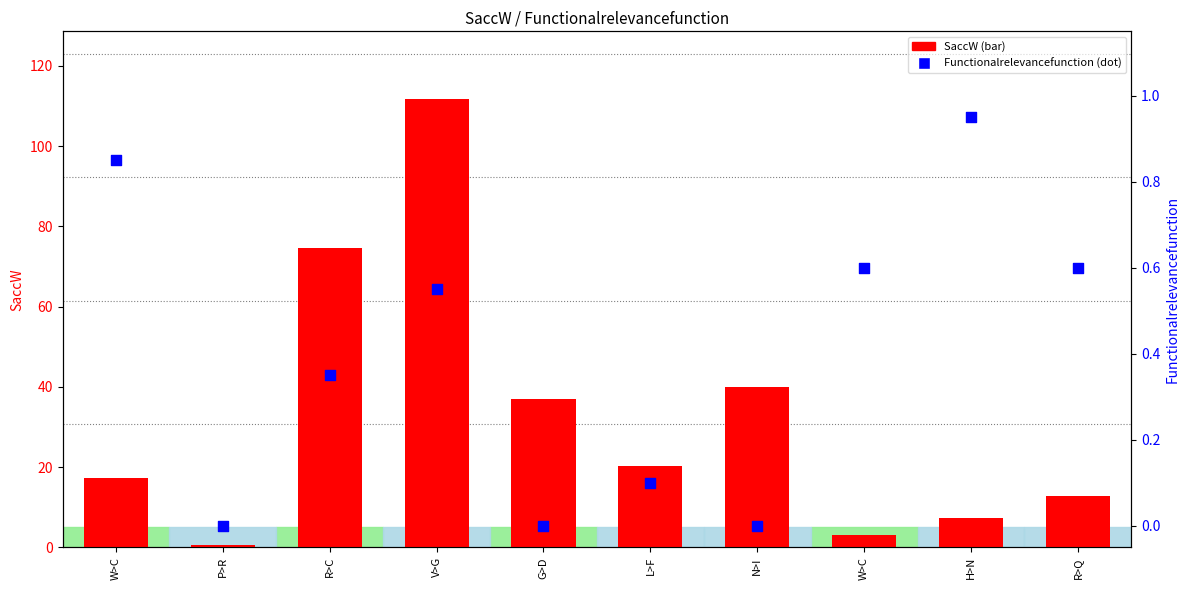

Which series contains the highest Y value?

SaccW